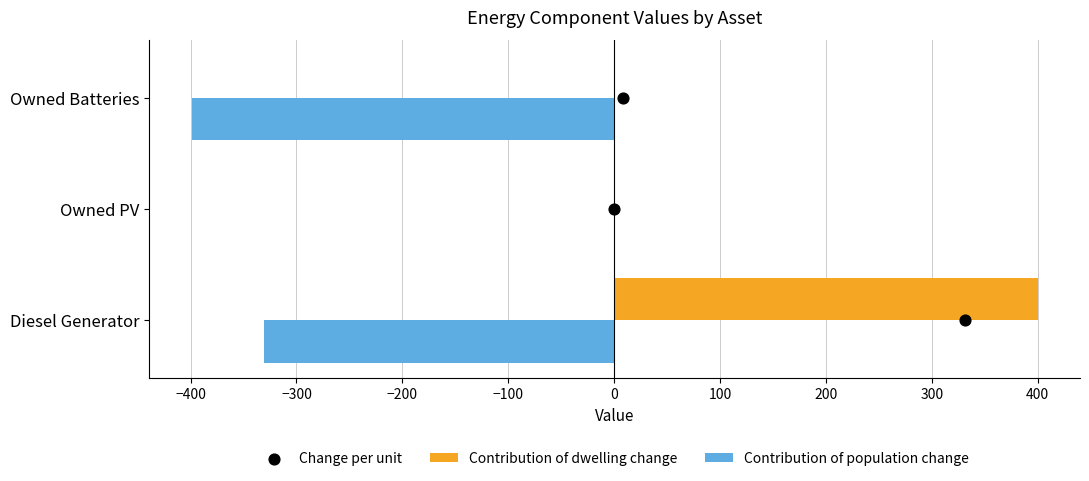

Which series has the largest Y range (max minus min)?

Contribution of dwelling change